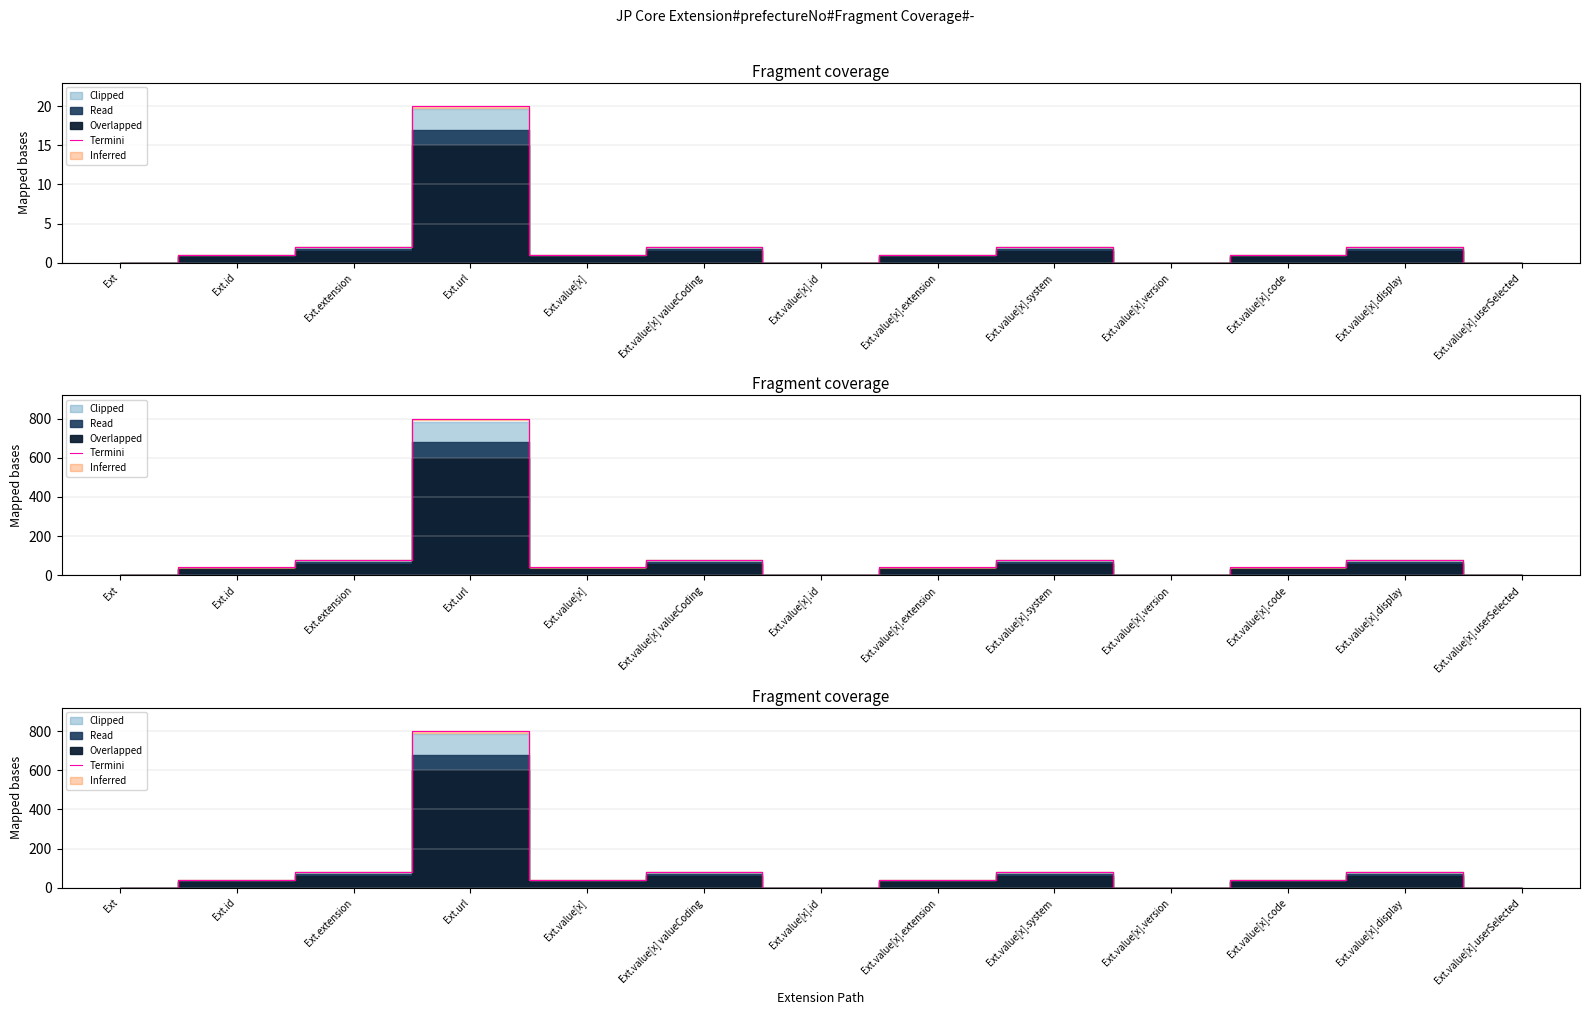

Reading left to right, transcribe all the data shown in this chart.

0	40	80	800	40	80	0	40	80	0	40	80	0